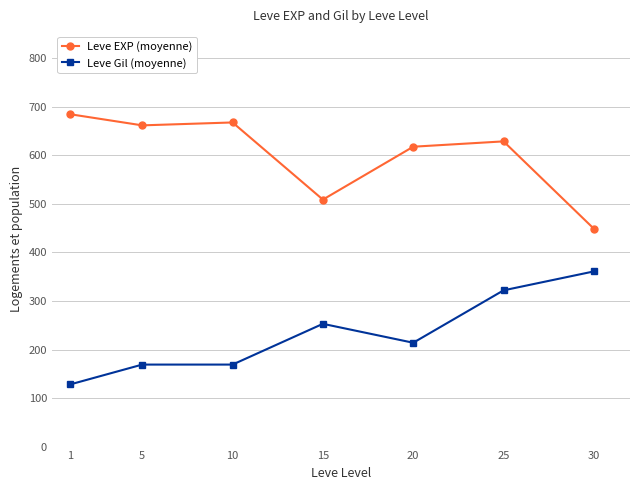

What is the difference between the highest and lowest values at 5?

493